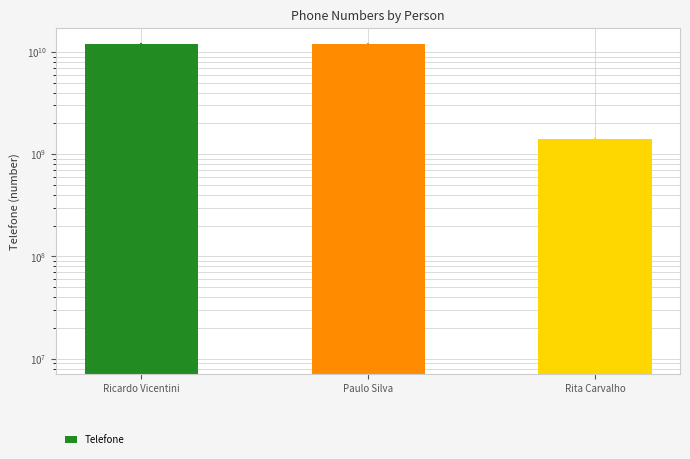

What is the change in value from Ricardo Vicentini to Rita Carvalho?

-10587439967